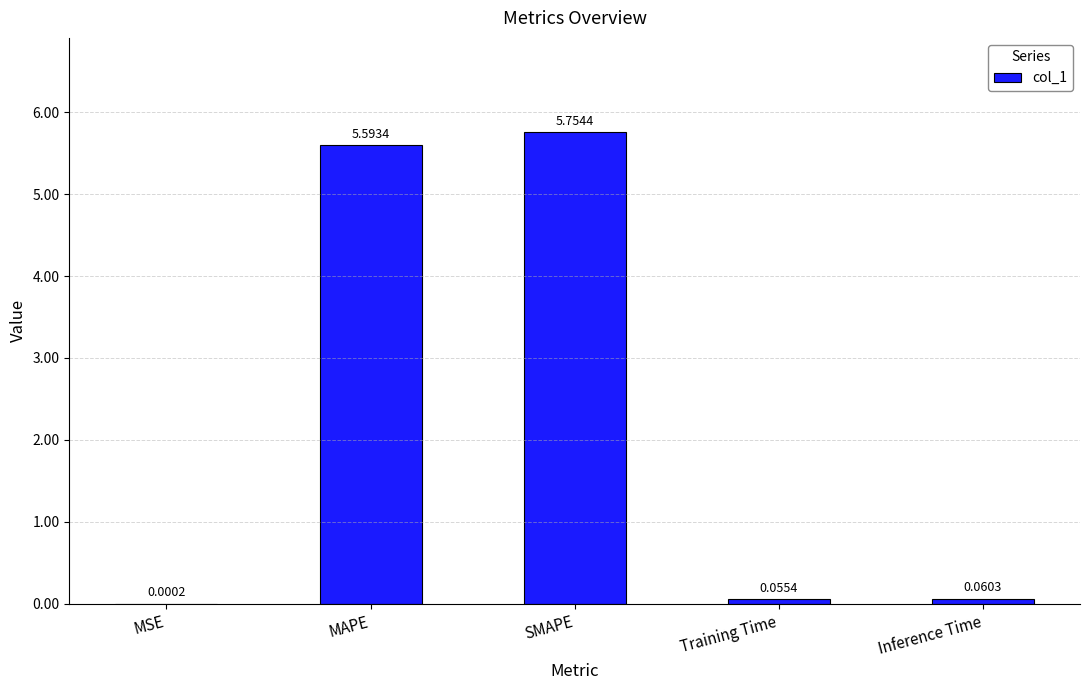

What is the change in value from MSE to Inference Time?

+0.1